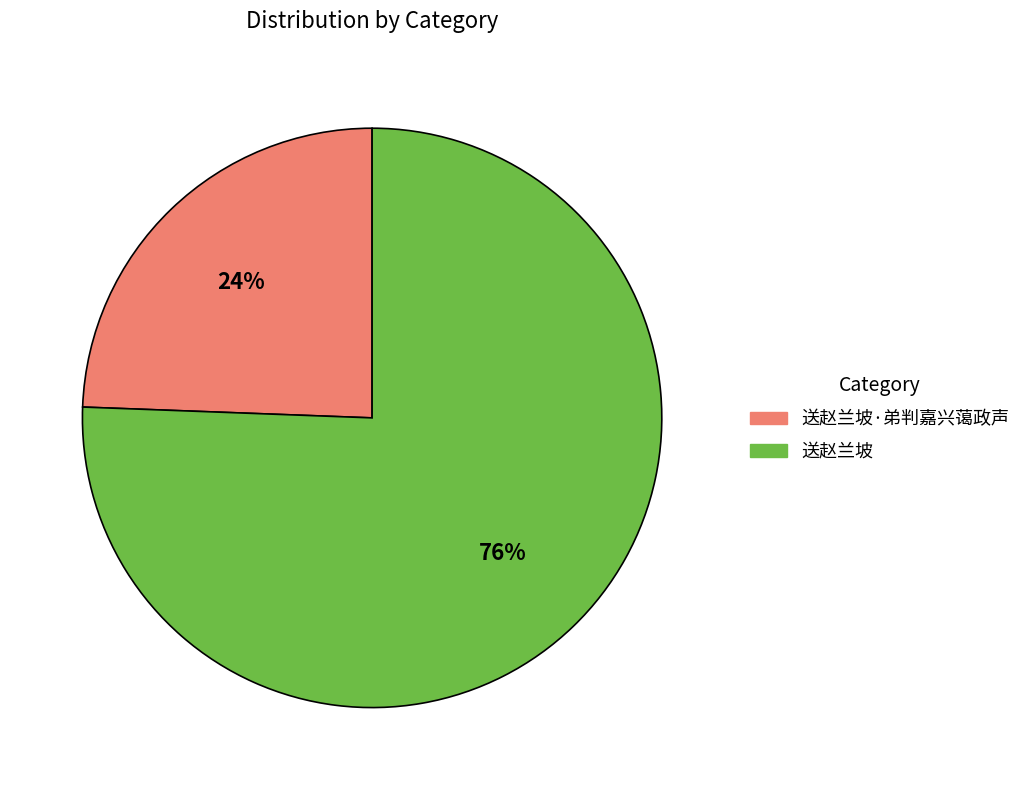

Is there a majority slice in this chart?

Yes